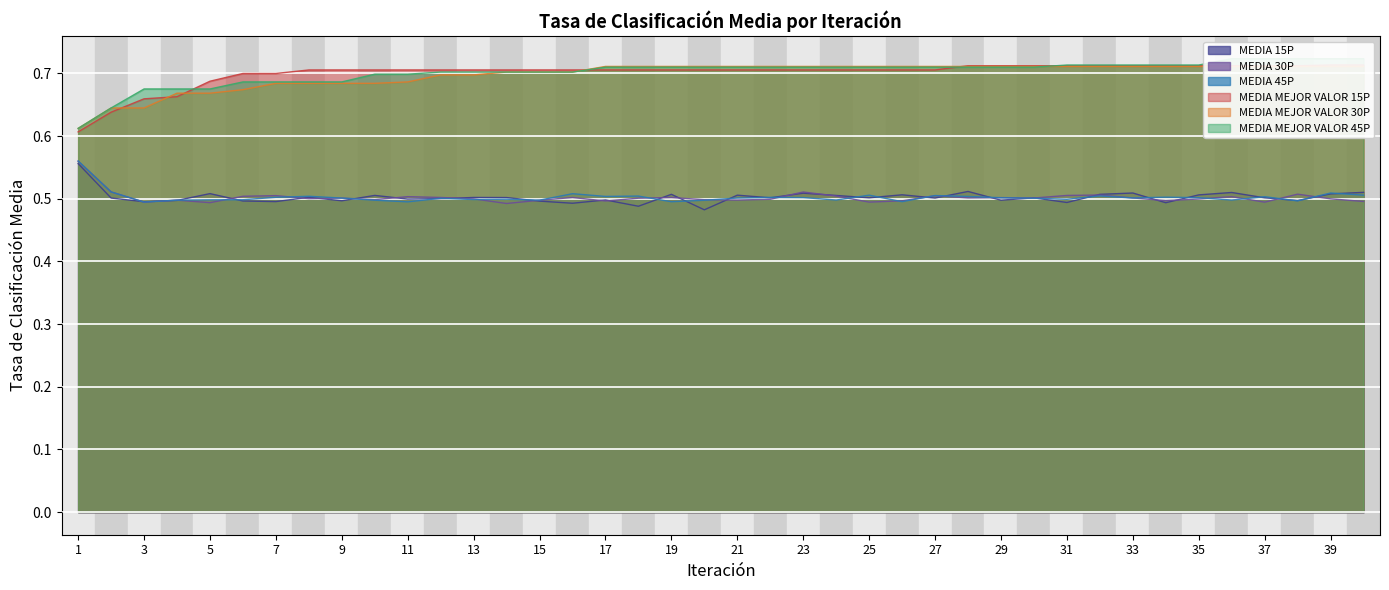

Count the MEDIA 45P values in the range 0 to 1.

40